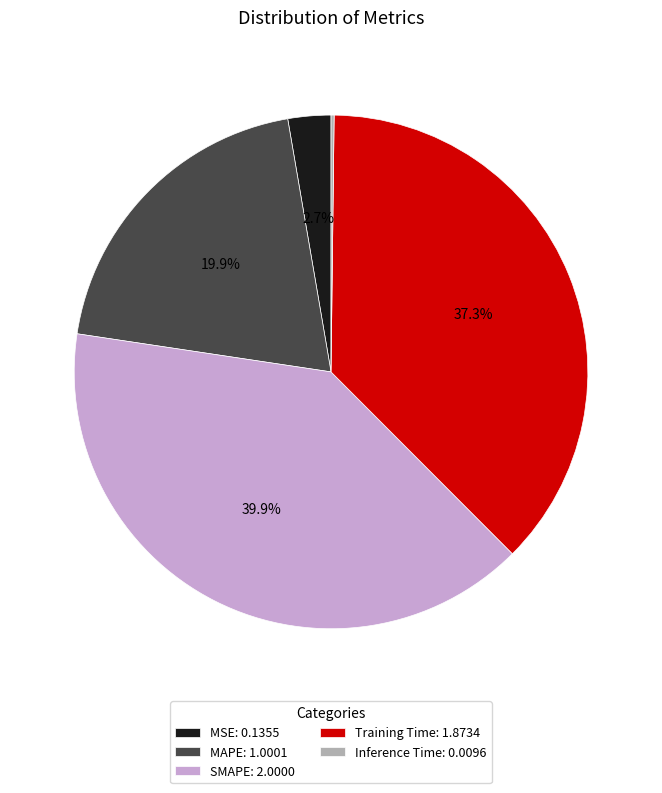

Combined, do Training Time: 1.8734 and MAPE: 1.0001 account for over 50%?

Yes